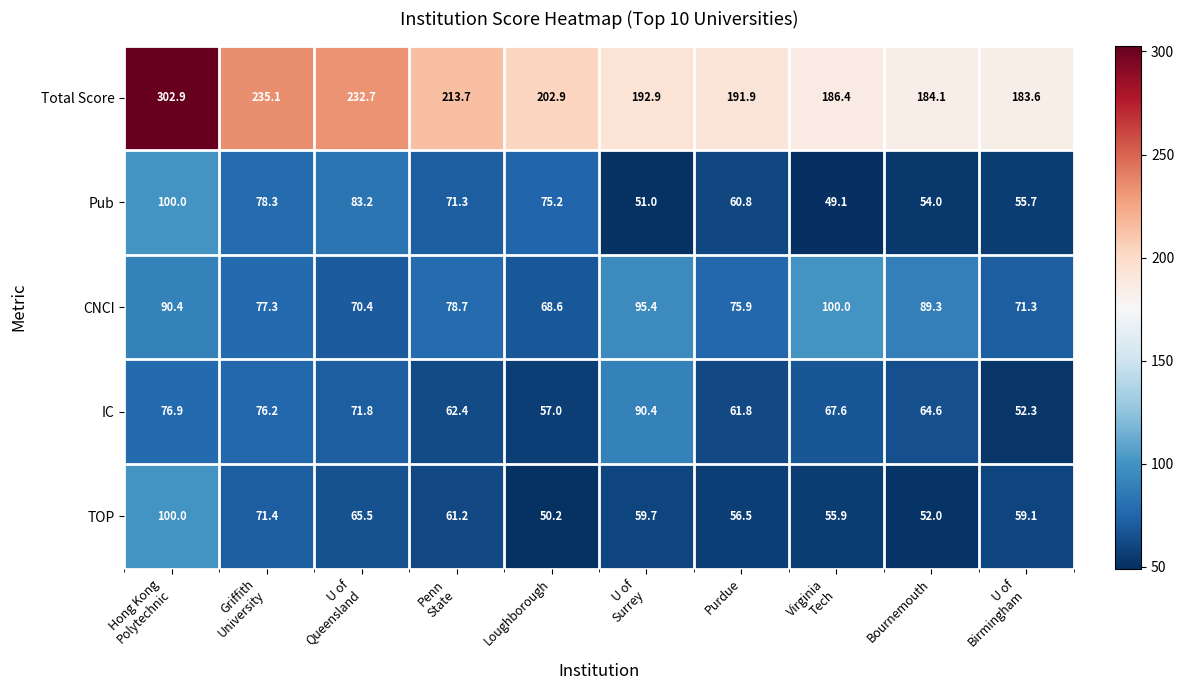

True or false: CNCI has a value of 123.2 at Loughborough.

False